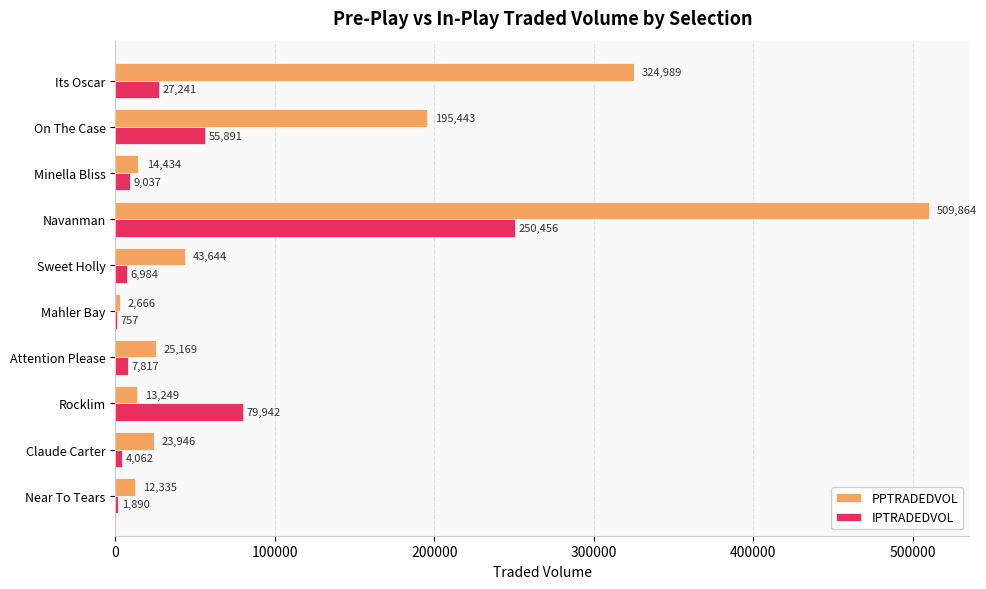

At which label is PPTRADEDVOL closest to 256264?

On The Case